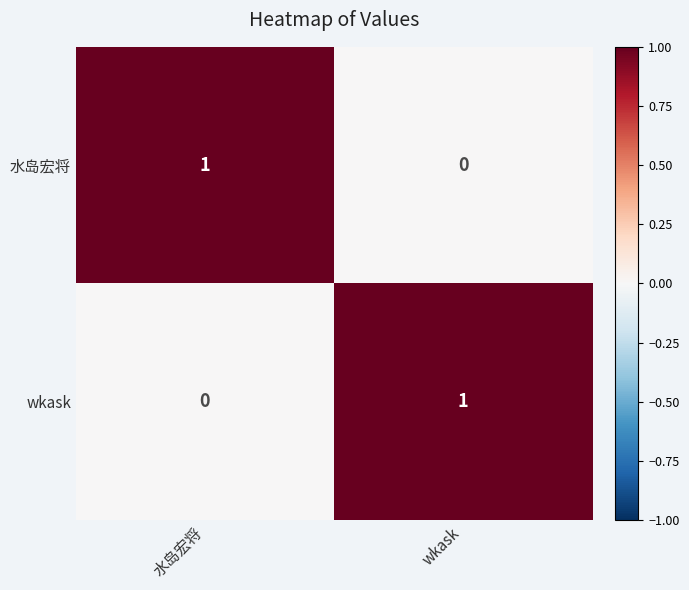

Count the number of categories in the chart.

2